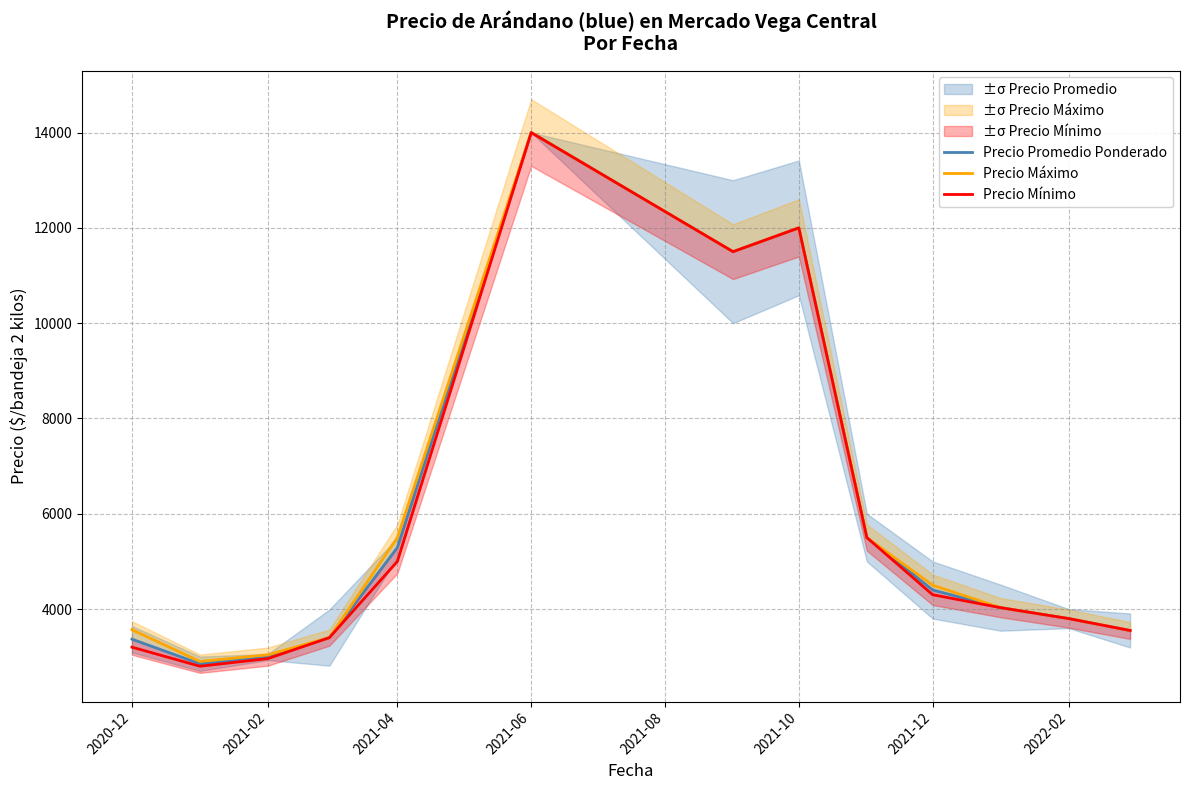

What is the highest value of the Precio Máximo series?

14000.0